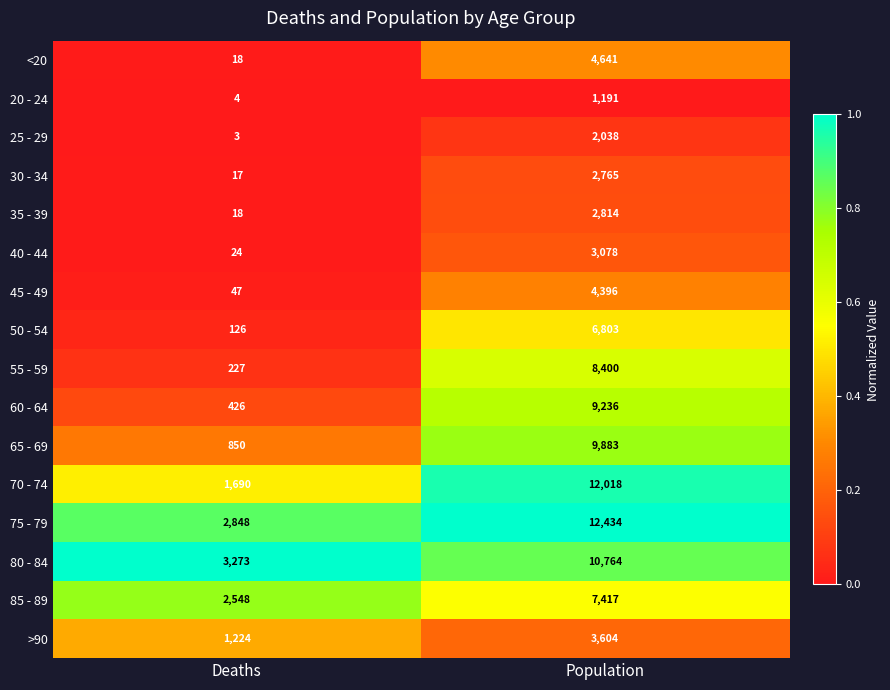

What is the spread (max minus min) of values at Population?

11243